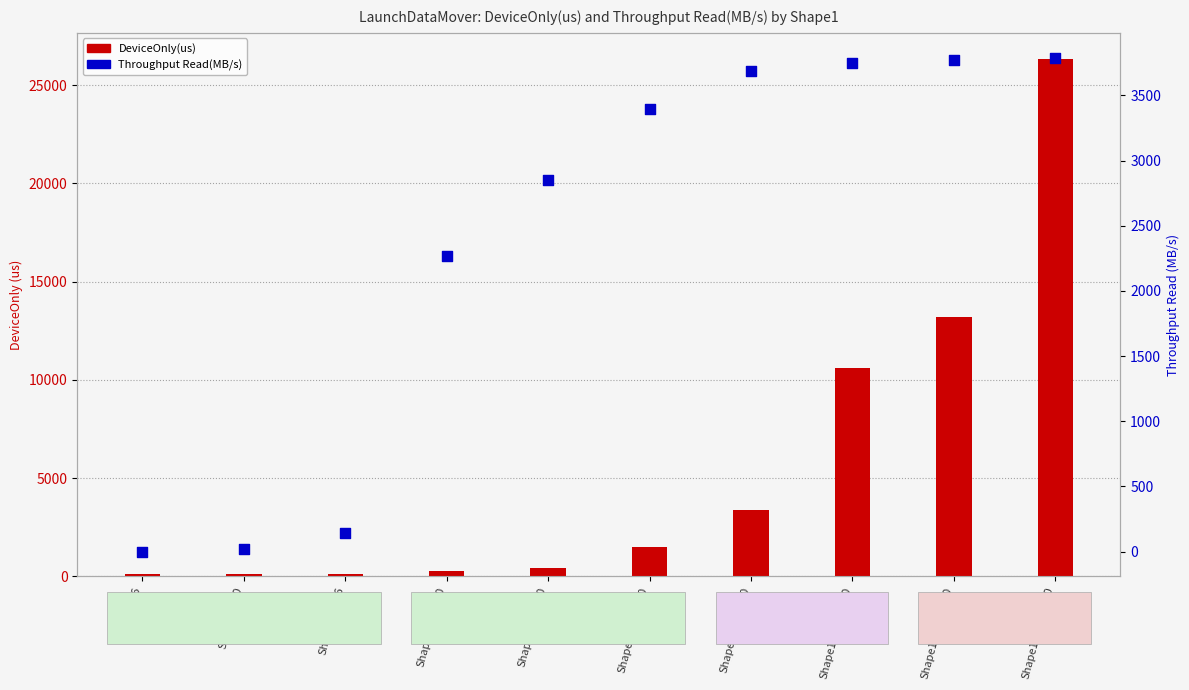

Which series reaches the minimum Y coordinate?

Throughput Read(MB/s)